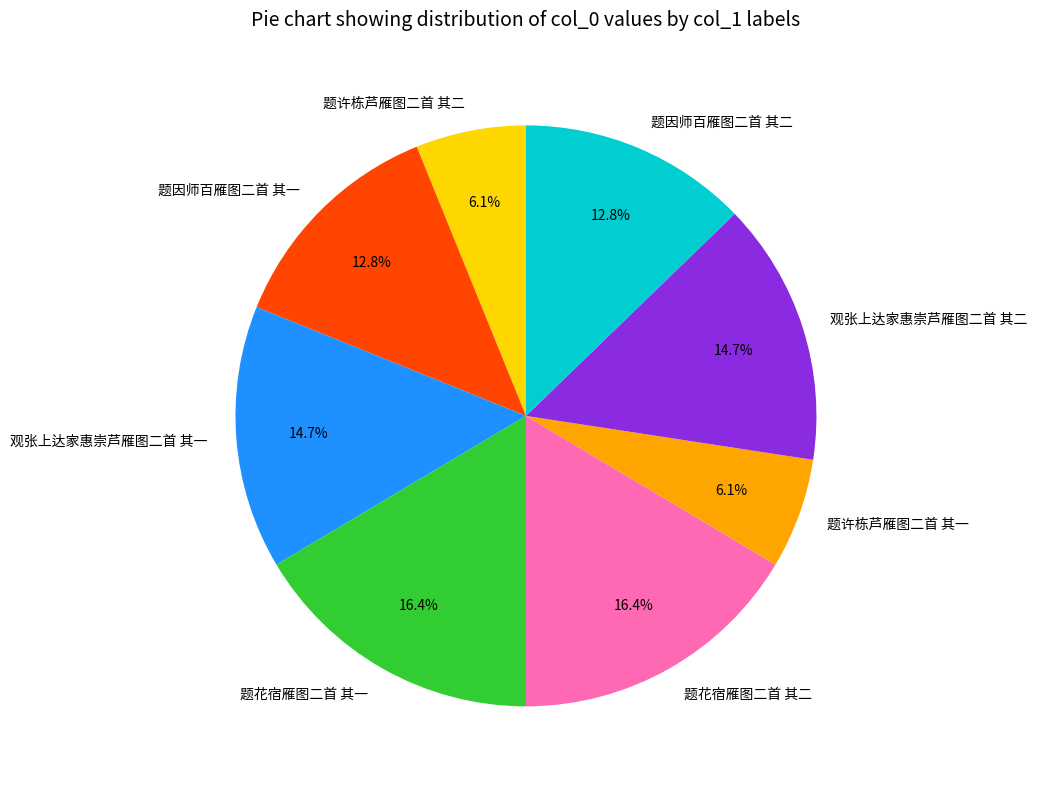

To the nearest percent, what is the average slice percentage?

12%